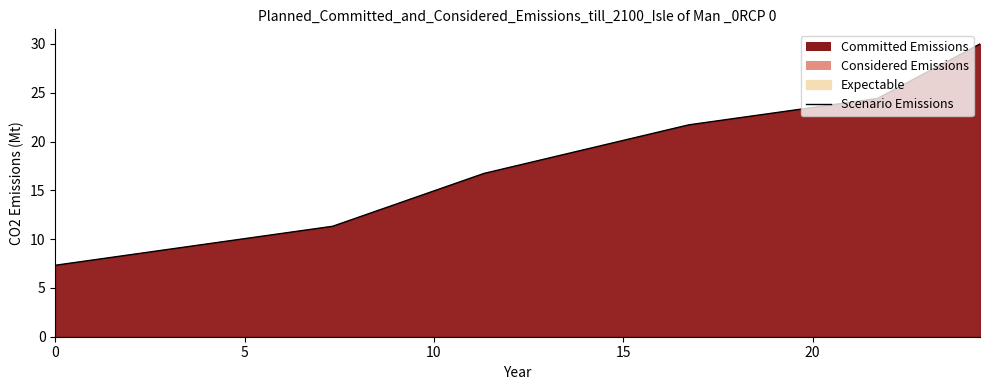

Reading left to right, transcribe all the data shown in this chart.

7.3	11.3	16.7	21.7	24.4	30.0